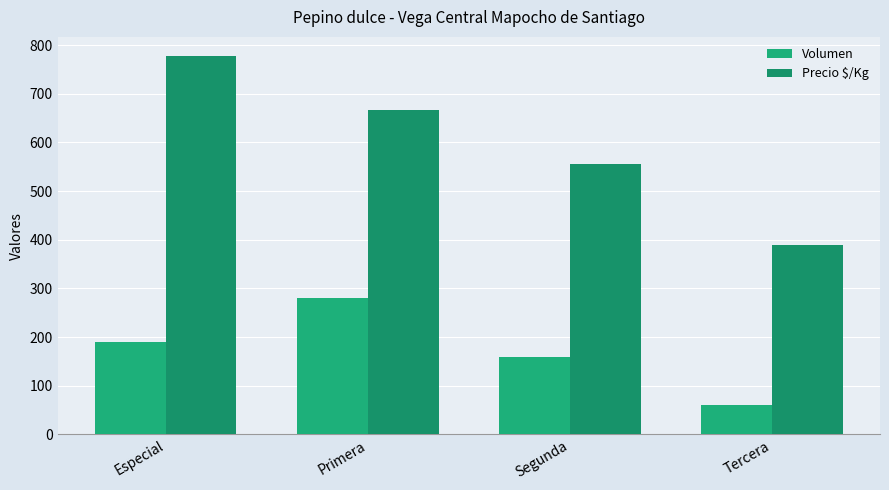

Rank the series by their maximum value, from lowest to highest.

Volumen, Precio $/Kg